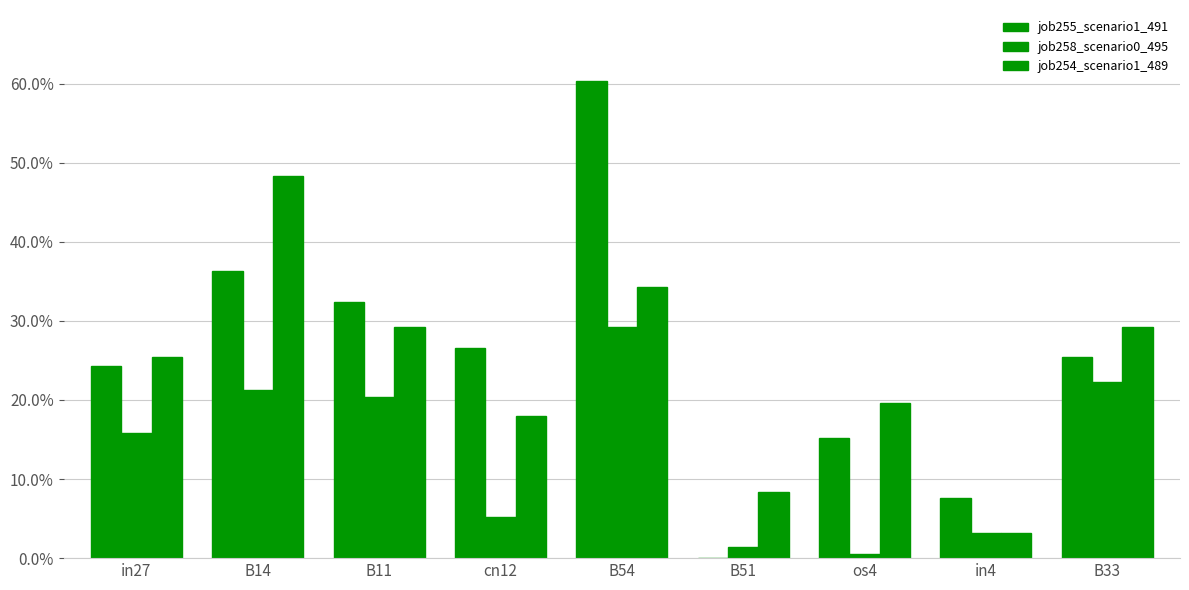

Where is job258_scenario0_495 nearest to the value 0?

os4